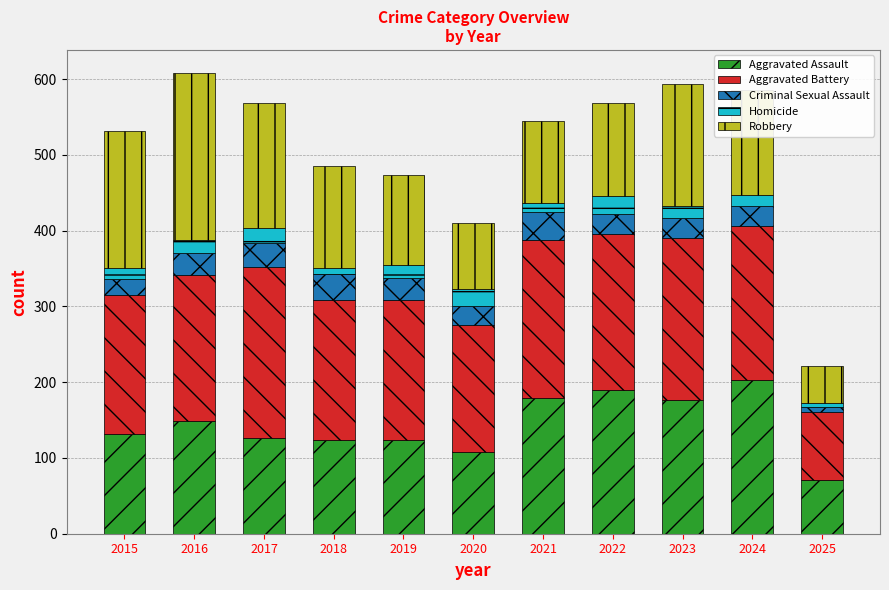

Which category has the lowest value in the Aggravated Assault series?

2025